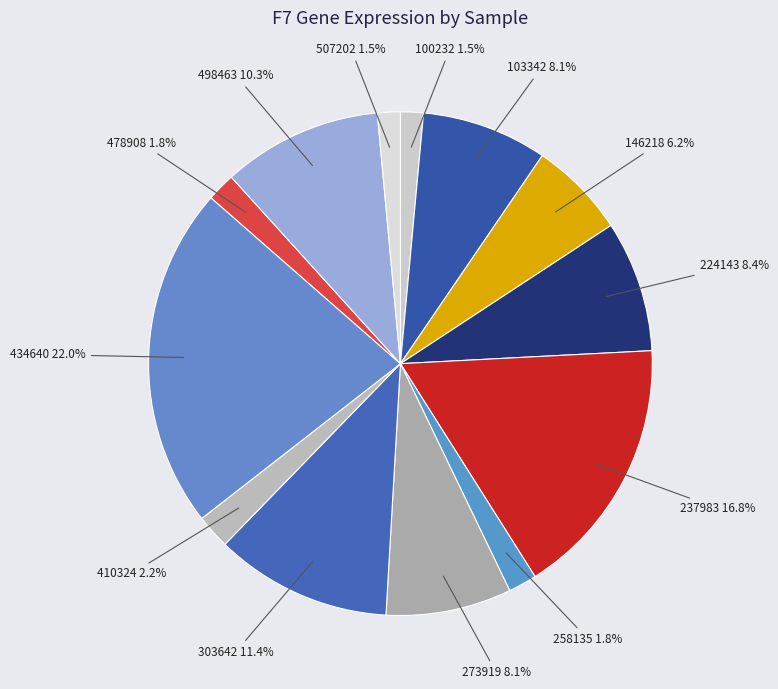

Is it true that 434640 is 22% of the pie?

True